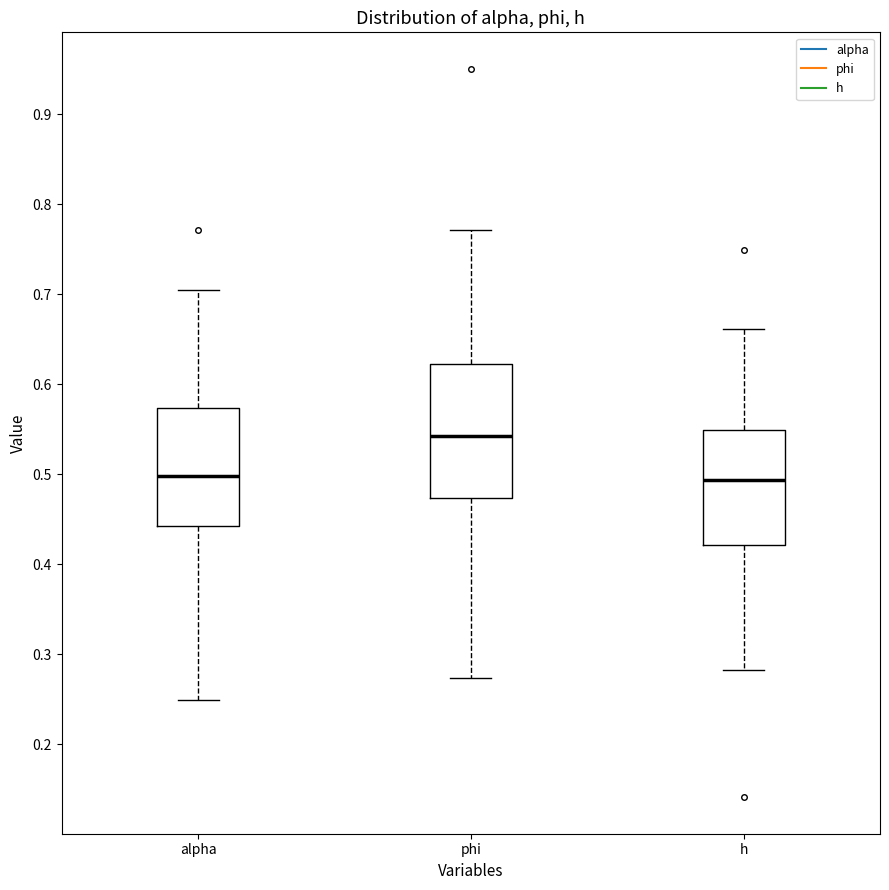

Reading left to right, read every box against the y-axis: the position of its median line, the range the box covers, and the ends of its whiskers. The values are not printed on the chart, so give them approximately, as read against the axis.

alpha: median 0.50, box 0.44 to 0.57, whiskers 0.25 to 0.70
phi: median 0.54, box 0.47 to 0.62, whiskers 0.27 to 0.77
h: median 0.49, box 0.42 to 0.55, whiskers 0.28 to 0.66